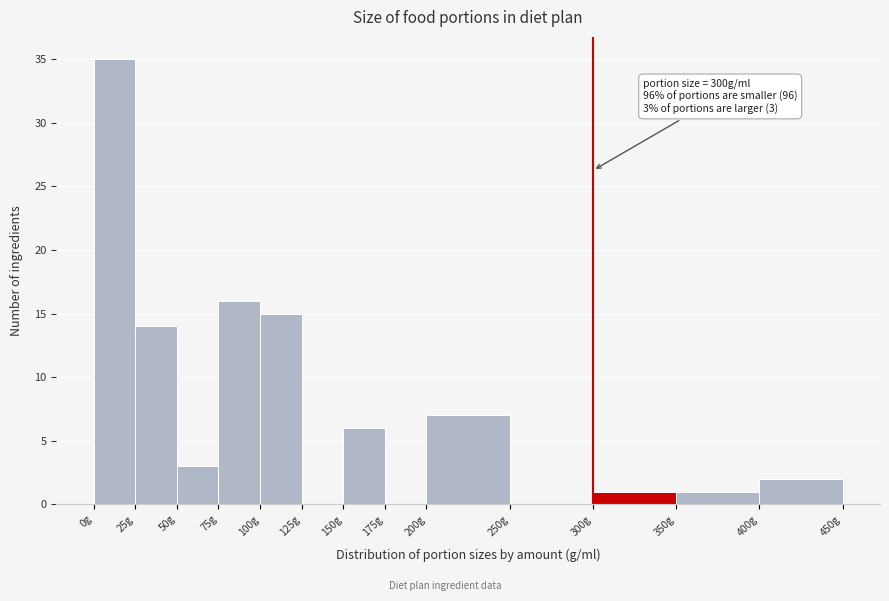

Which range on the x-axis has the tallest bar?

0 to 25